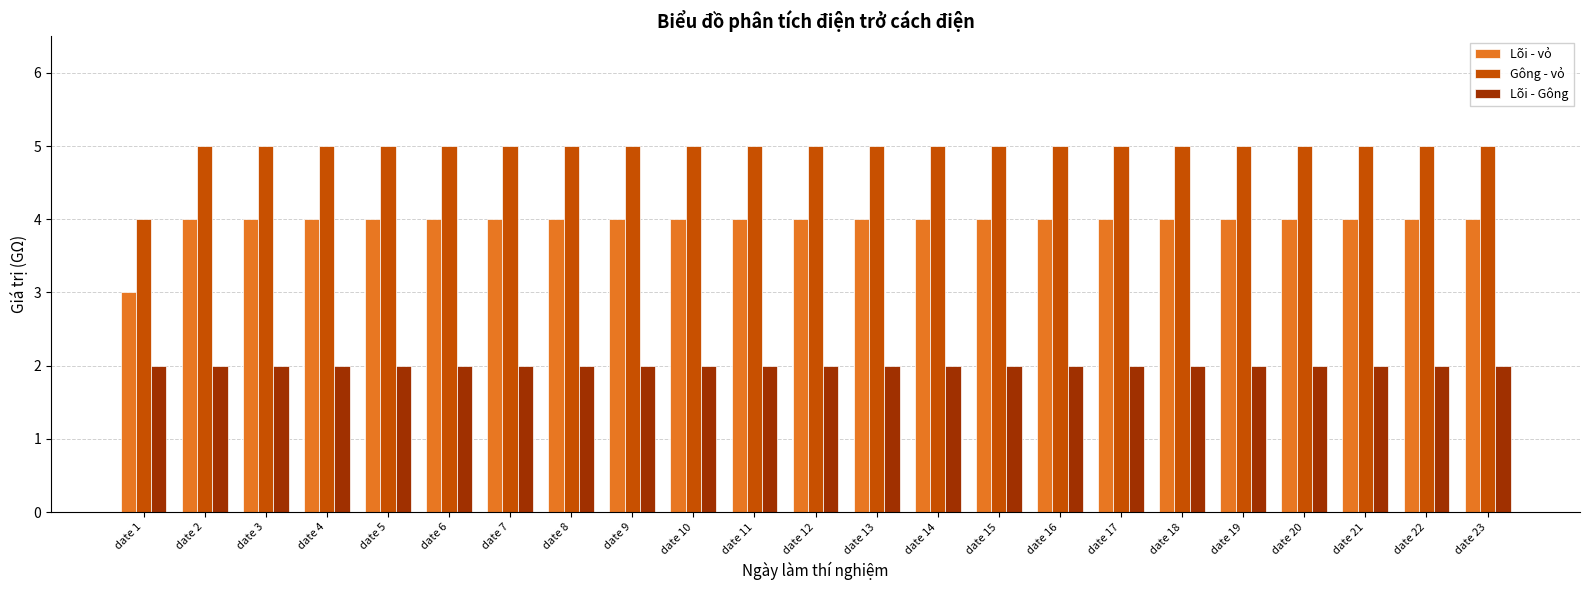

What is the sum of the Gông - vỏ values at date 19 and date 8?

10